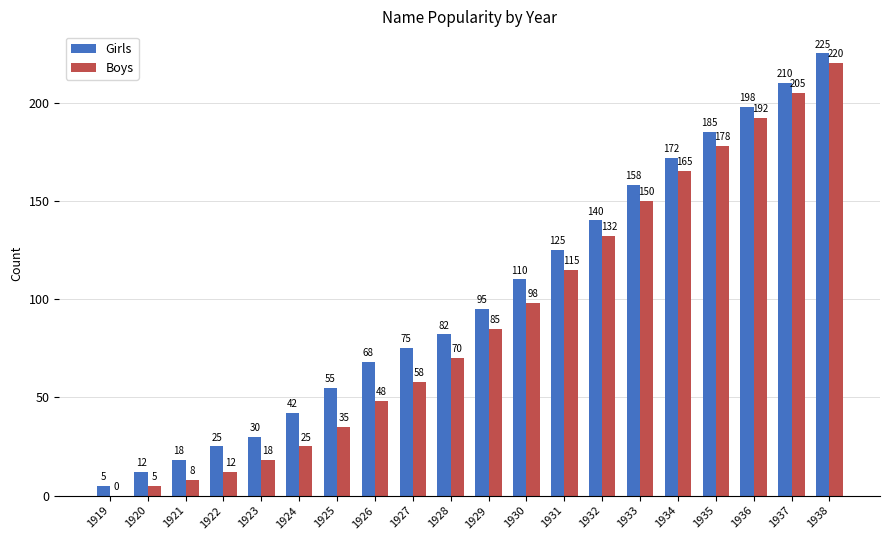

Is the value of Girls at 1933 greater than the value of Boys at 1925?

Yes